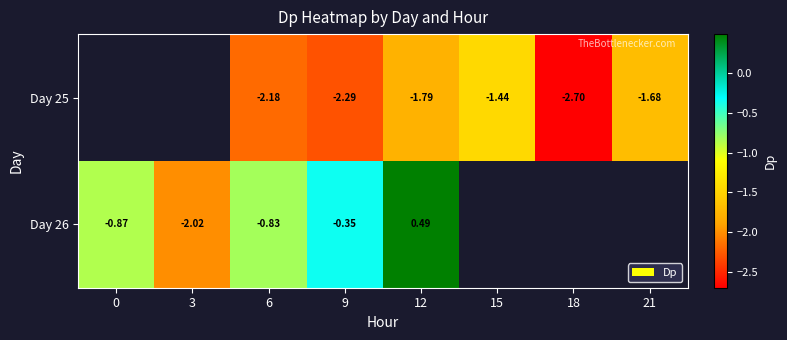

How many positive values does the Day 26 series have?

1